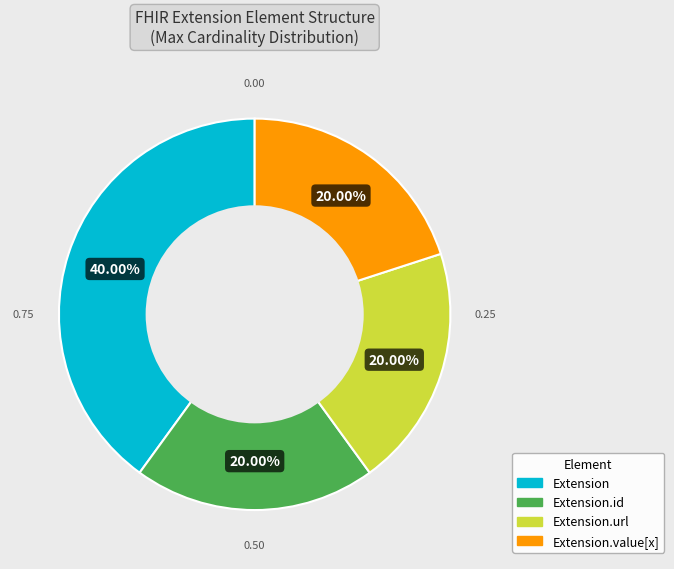

Is there any slice that represents more than half of the pie?

No